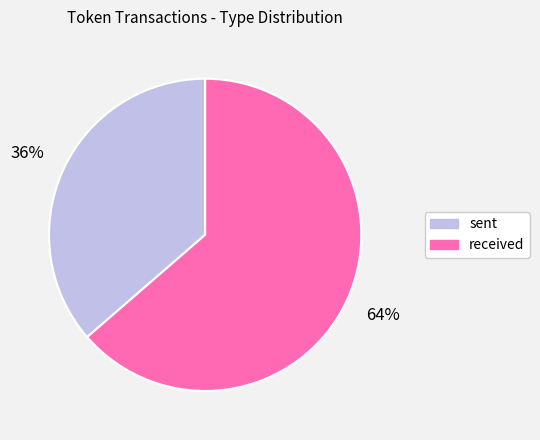

What is the majority slice?

received